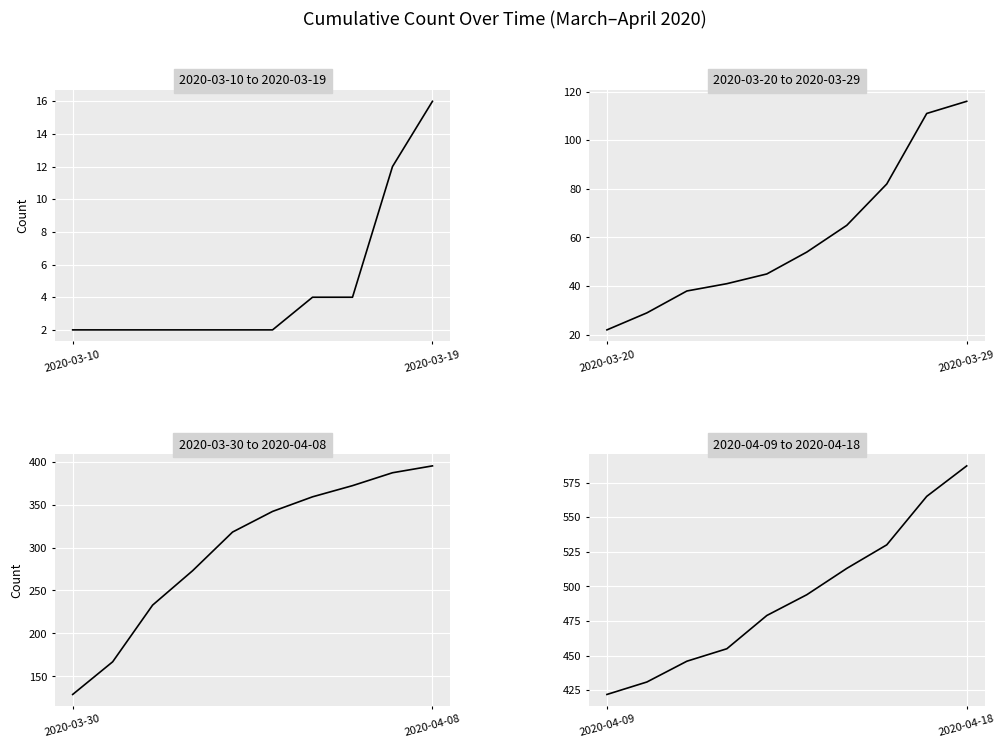

True or false: the data shows 260 at 2020-04-09.

False